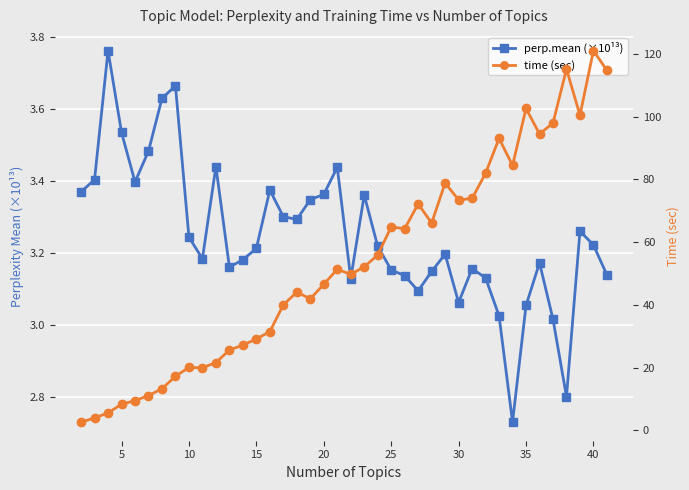

List the series in order of their overall mean, lowest first.

perp.mean (×10¹³), time (sec)